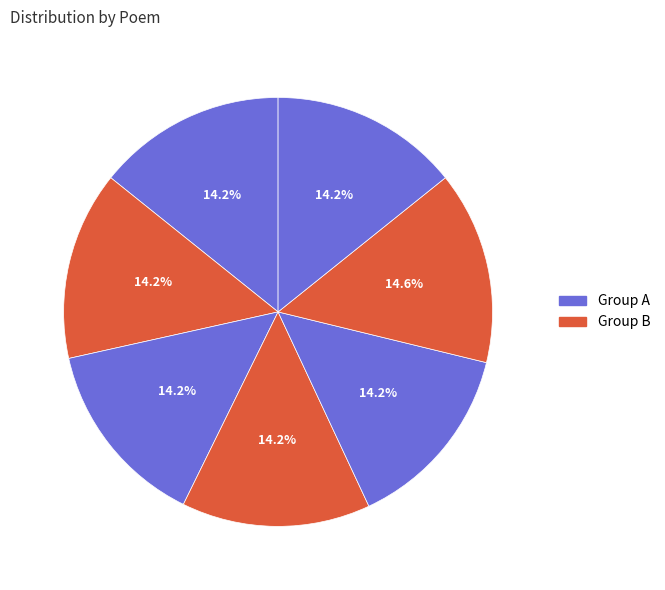

Does any single category account for the majority?

No